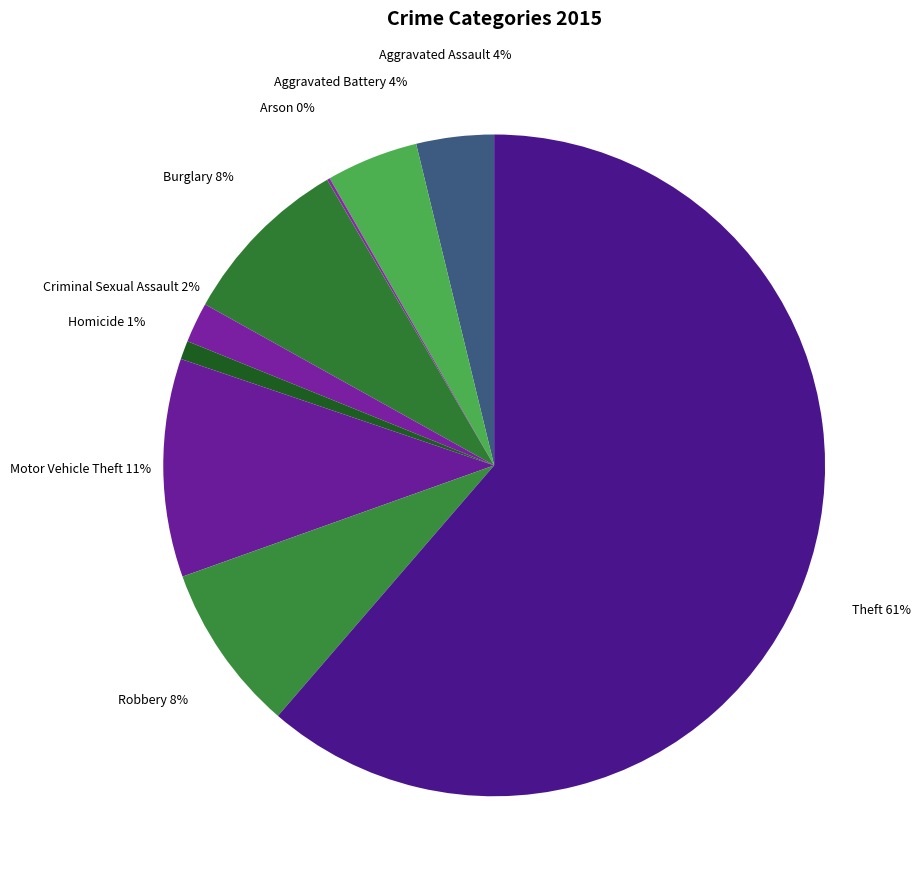

To the nearest percent, what is the average slice percentage?

11%